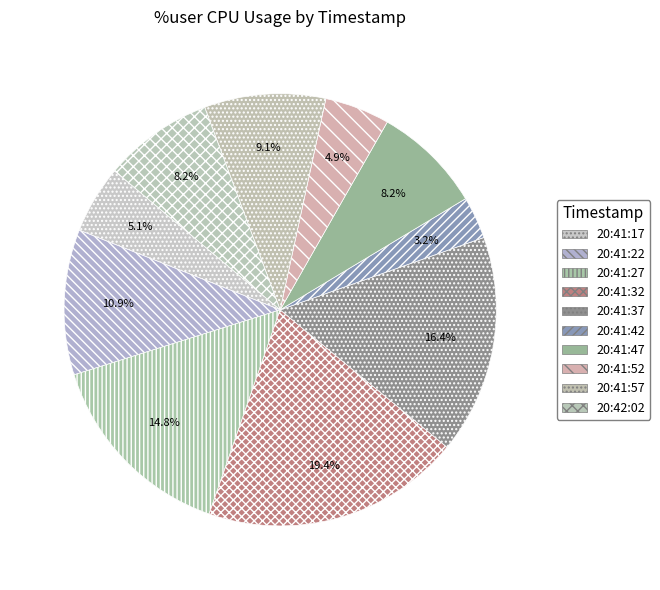

What percentage is the 20:41:17 slice, to the nearest percent?

5%